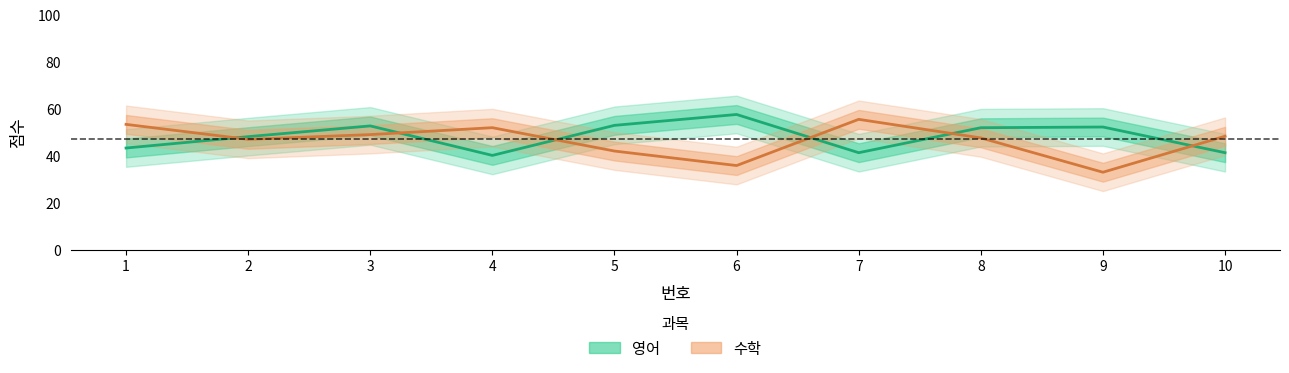

What is the value of the 수학 point at the 4th from the left?

51.9